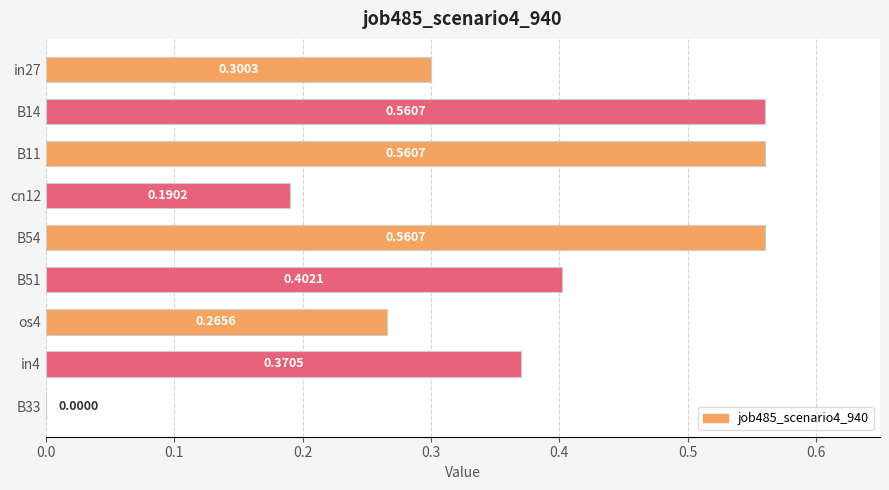

Does the chart contain stacked bars?

No